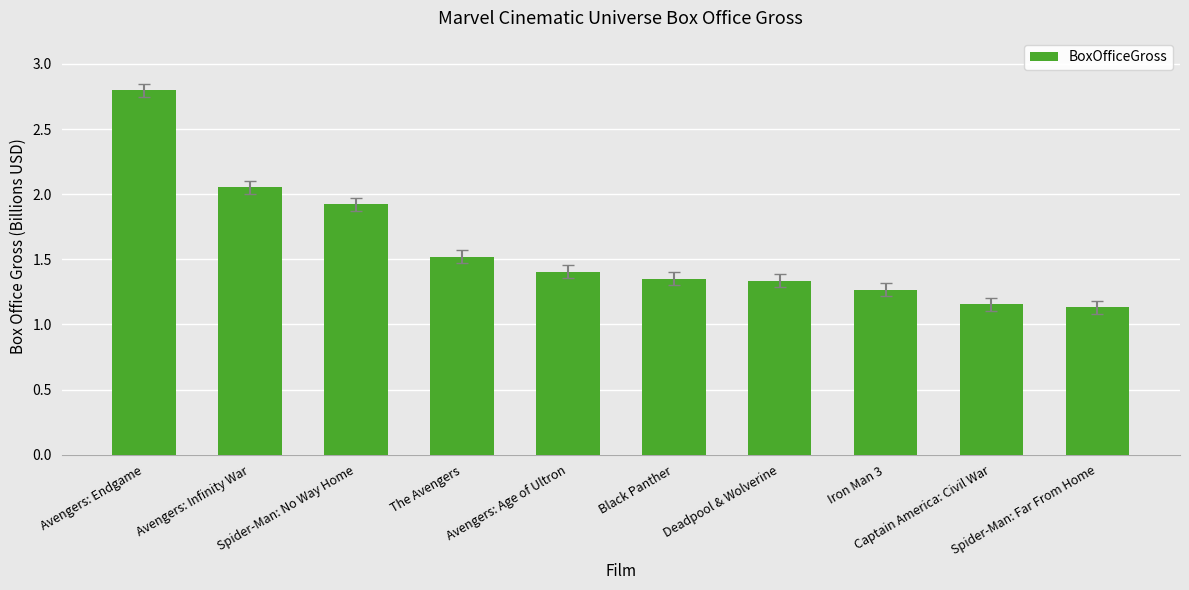

Count the number of data series in this chart.

1